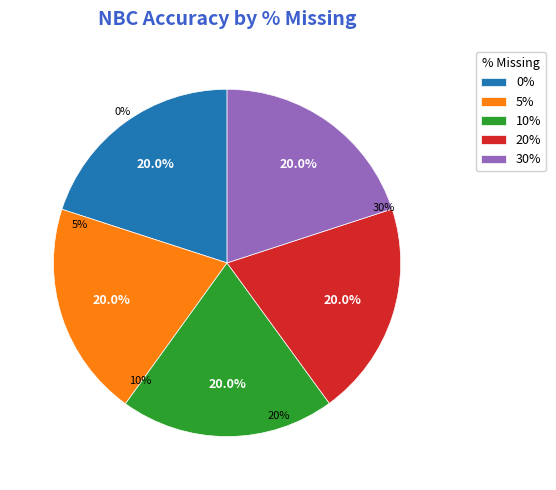

Is 20% the majority of the pie?

No